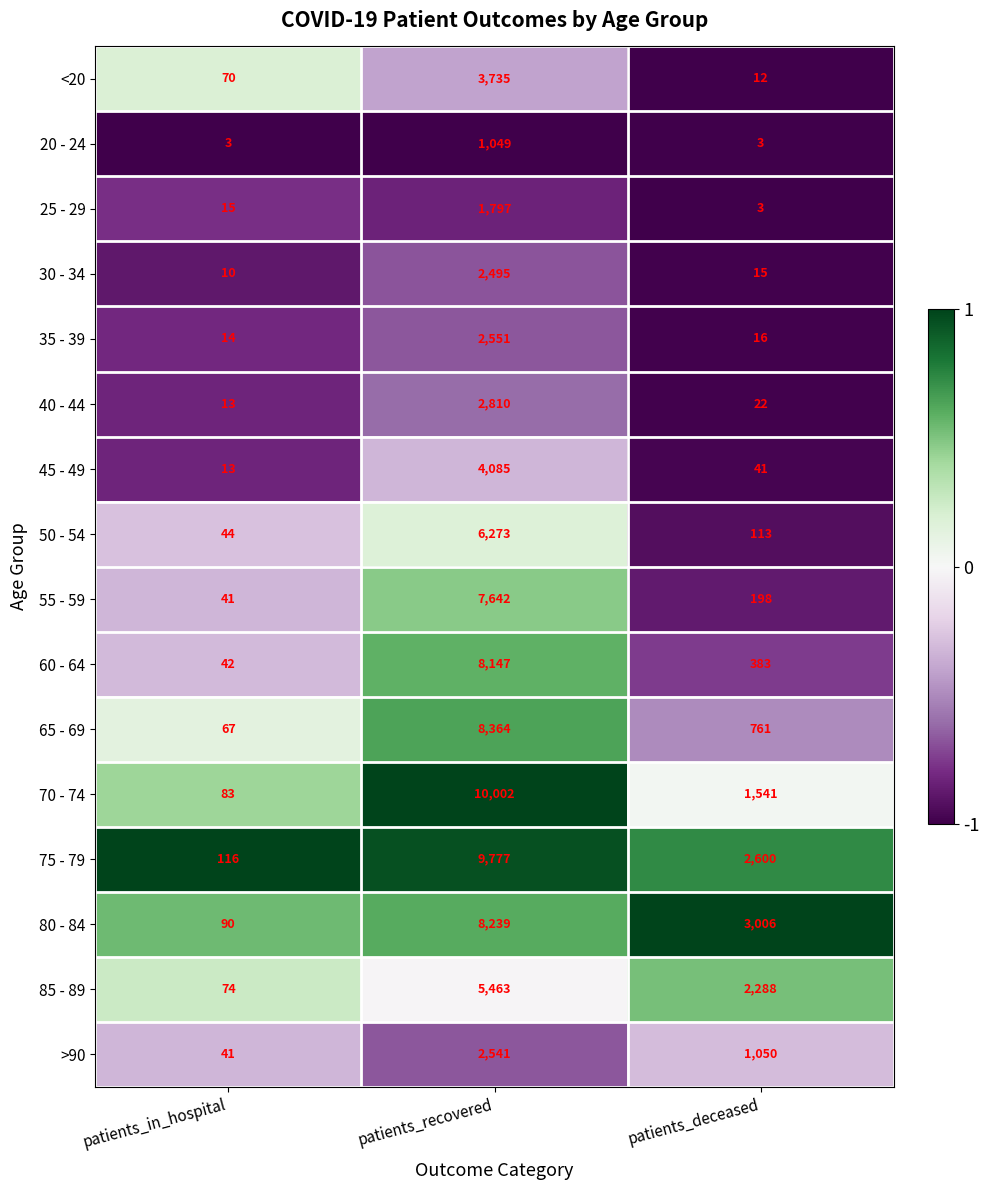

What is the difference between the 35 - 39 values at patients_in_hospital and patients_recovered?

2537